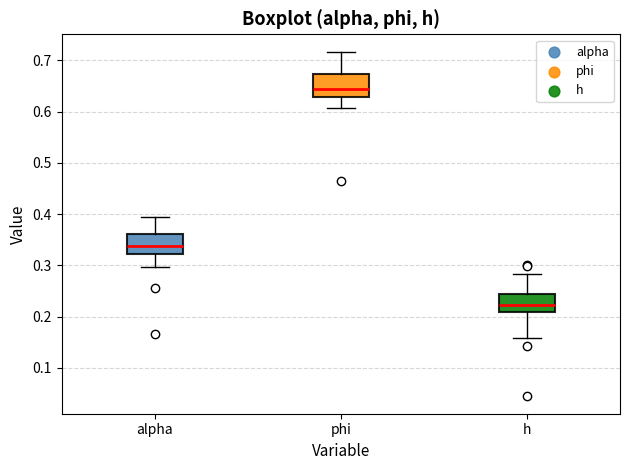

Reading left to right, read every box against the y-axis: the position of its median line, the range the box covers, and the ends of its whiskers. The values are not printed on the chart, so give them approximately, as read against the axis.

alpha: median 0.34, box 0.32 to 0.36, whiskers 0.30 to 0.39
phi: median 0.64, box 0.63 to 0.67, whiskers 0.61 to 0.72
h: median 0.22, box 0.21 to 0.24, whiskers 0.16 to 0.28